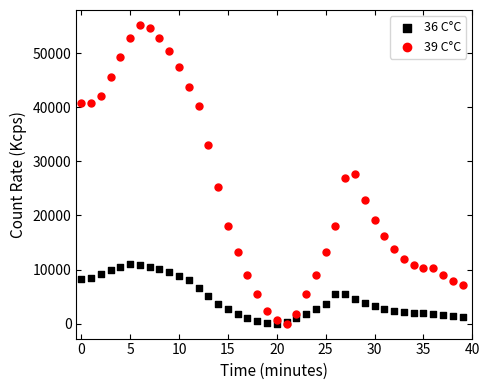

What are all the series names shown in the legend?

36 C°C, 39 C°C